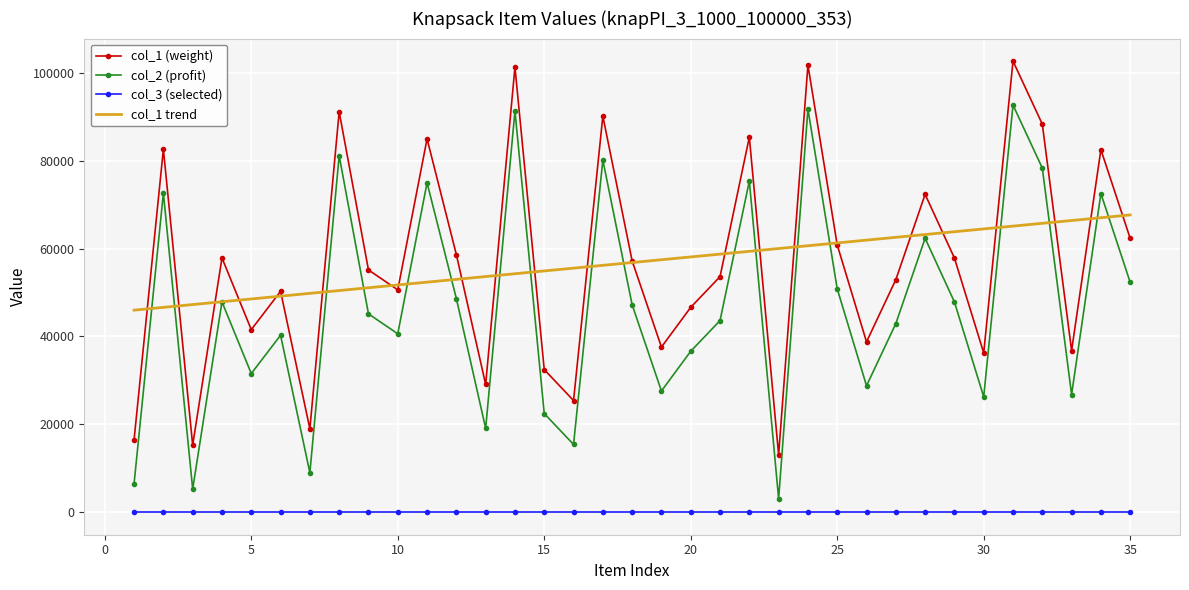

What is the highest value of the col_2 (profit) series?

92686.0